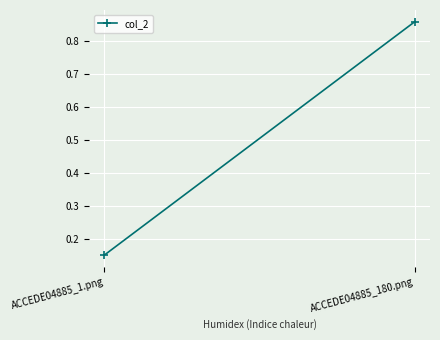

List the labels in order of value, smallest first.

ACCEDE04885_1.png, ACCEDE04885_180.png